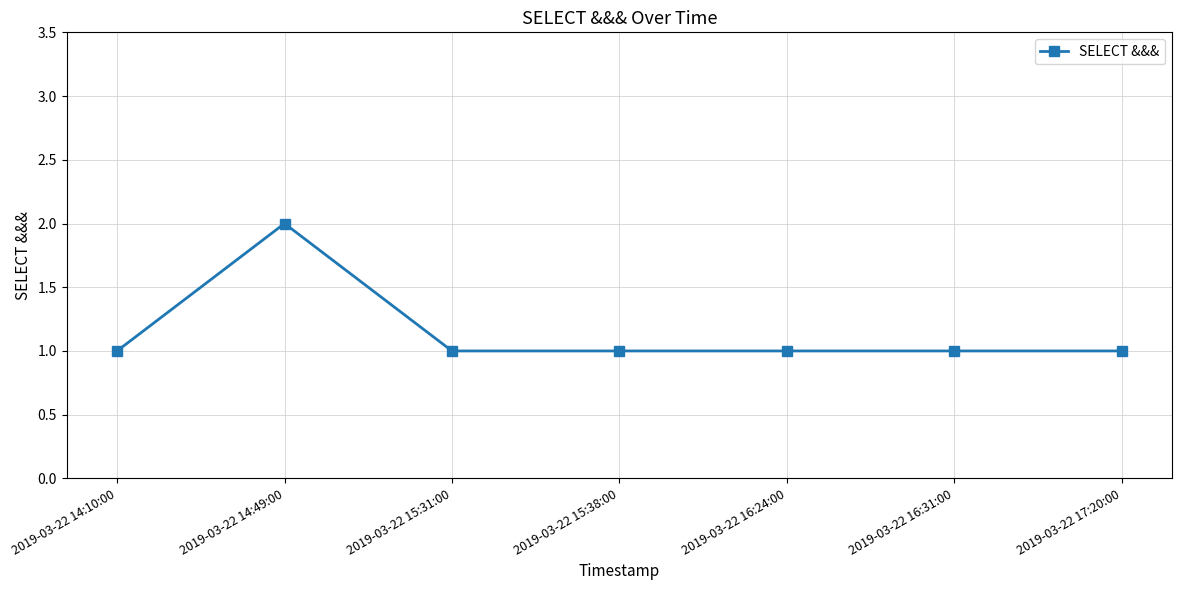

What position from the right is 2019-03-22 14:10:00?

7